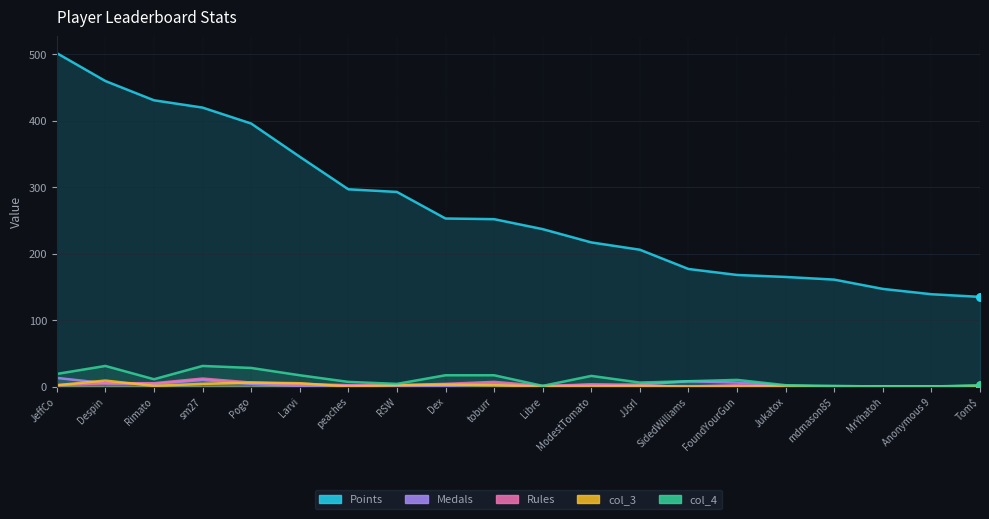

Which series reaches the minimum Y coordinate?

Medals